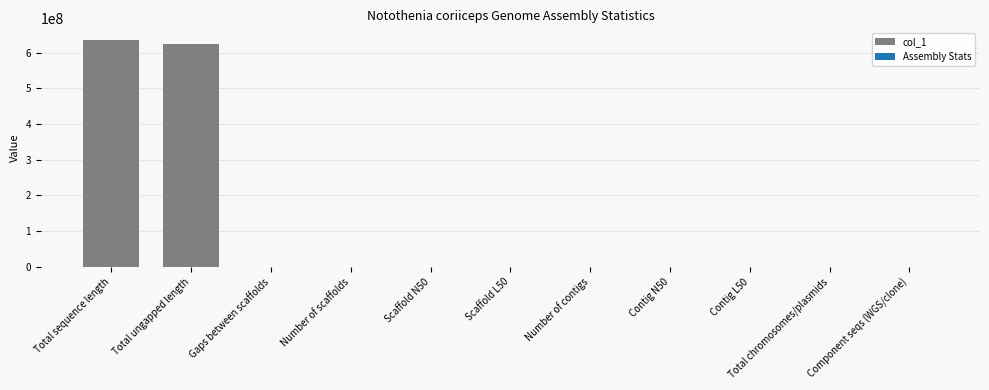

The value at Total sequence length is 1122994229. True or false?

False